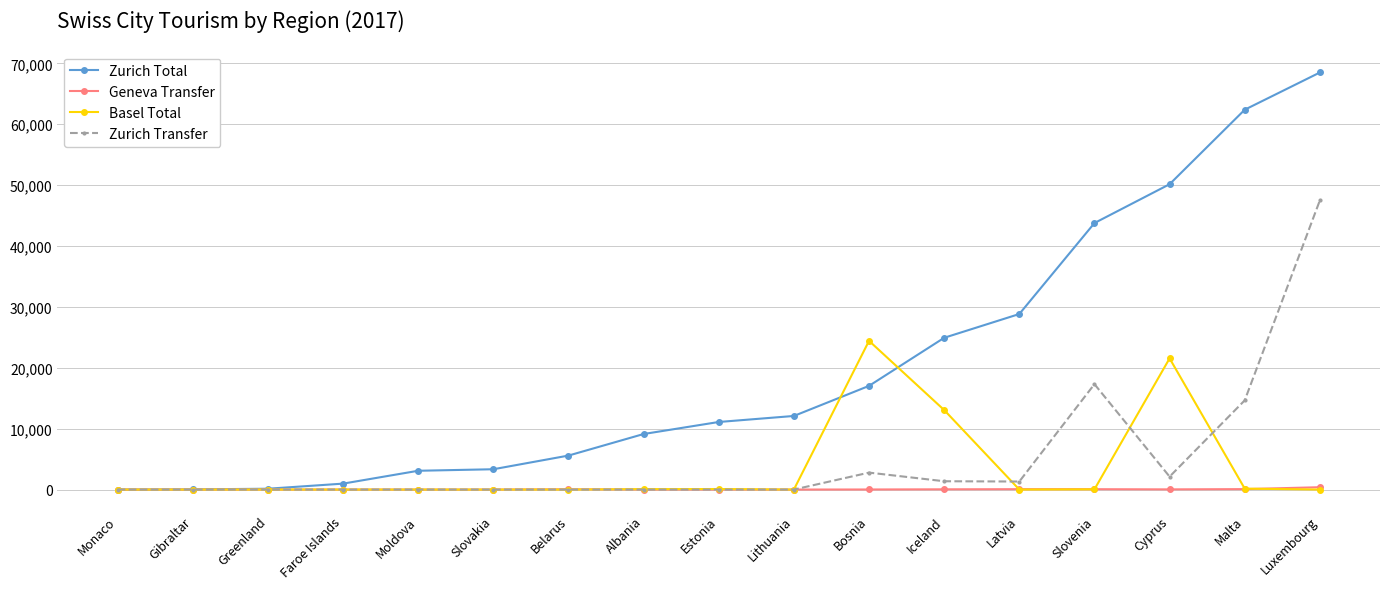

At which category does the chart reach its peak across all series?

Luxembourg